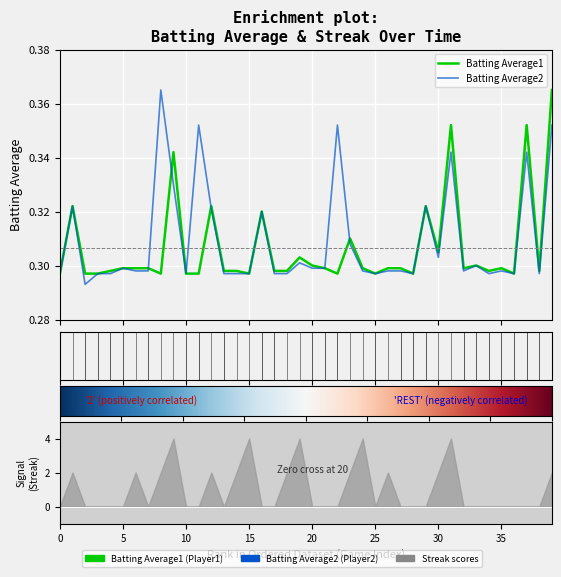

At how many categories does at least one series exceed 0?

40